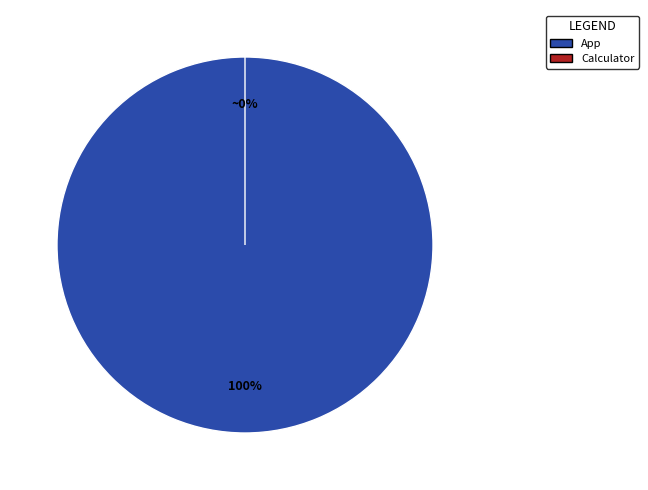

Which has a higher value, Calculator or App?

App